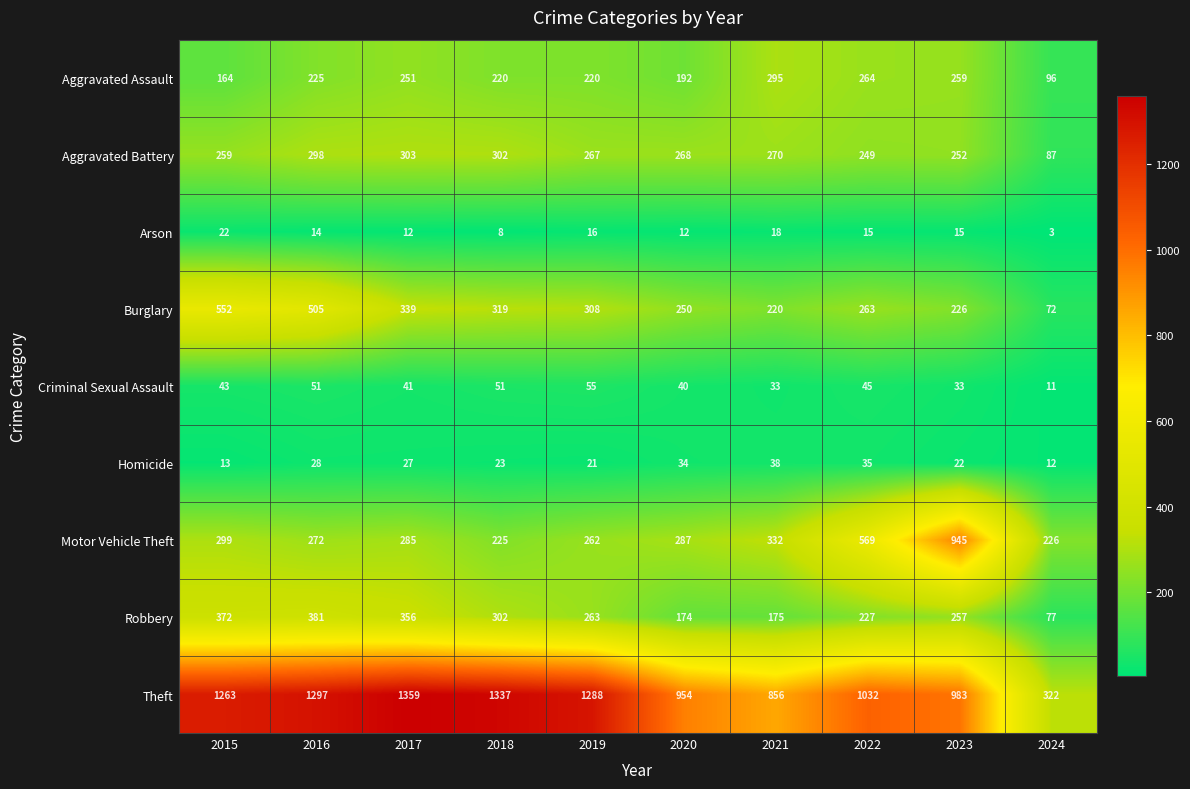

Read the Theft value at 2023, to the nearest 50.

1000